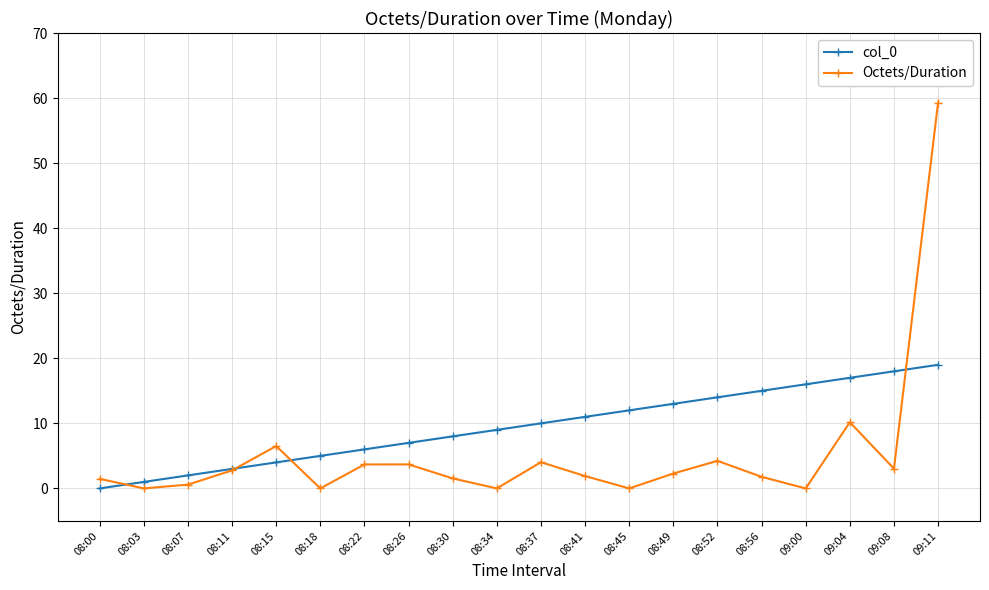

True or false: Octets/Duration has more than 1 points higher than both neighbors.

True